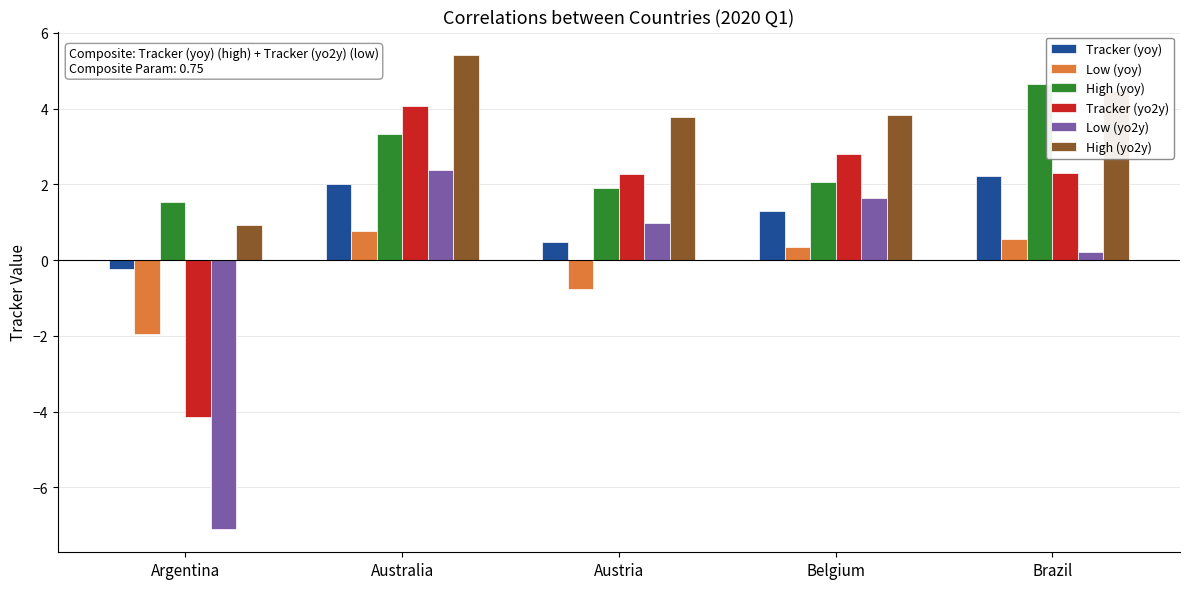

How many values in the Low (yo2y) series exceed 0?

4